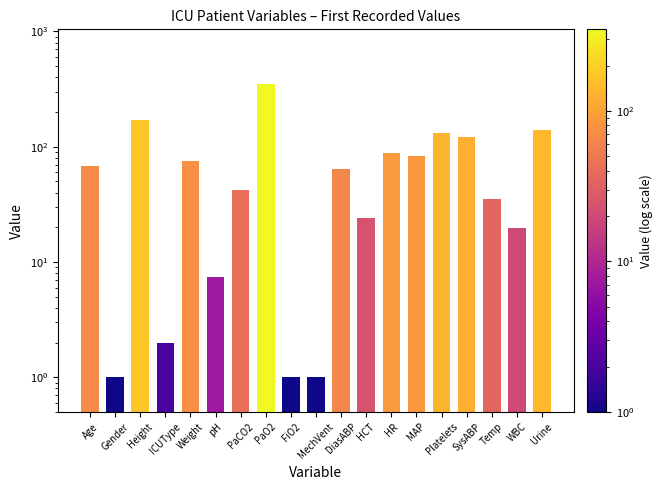

What is the greatest value displayed?

348.0